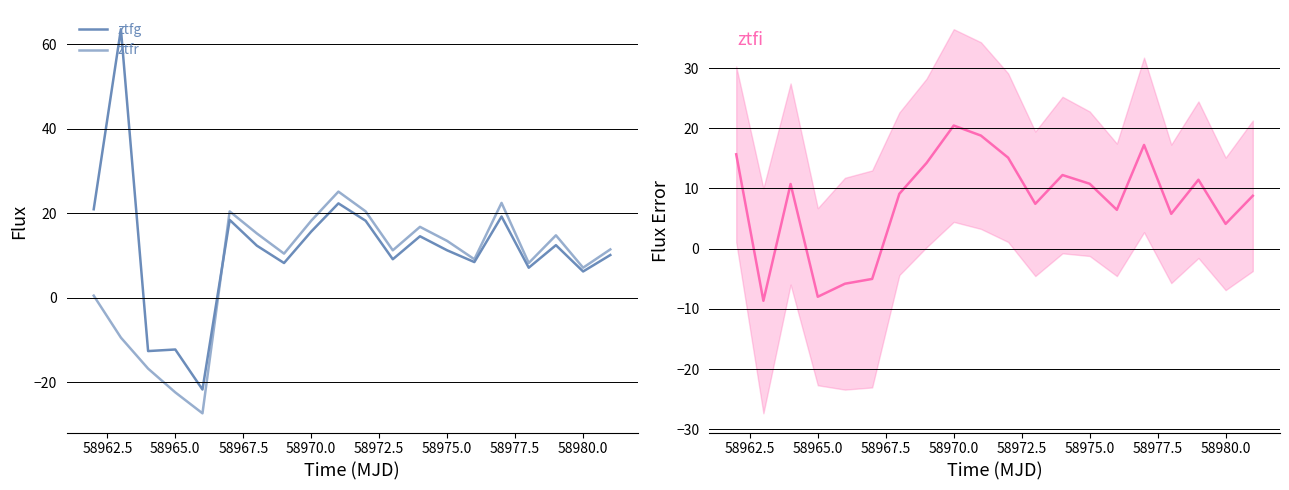

What is the minimum value shown in the chart?

-27.3